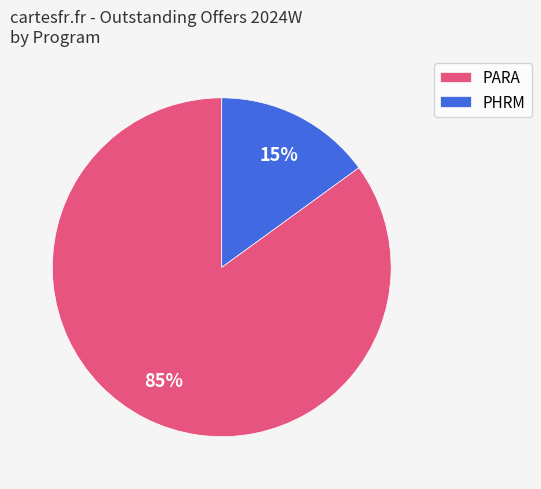

Approximately how many times larger is the value at PARA compared to PHRM?

5.7